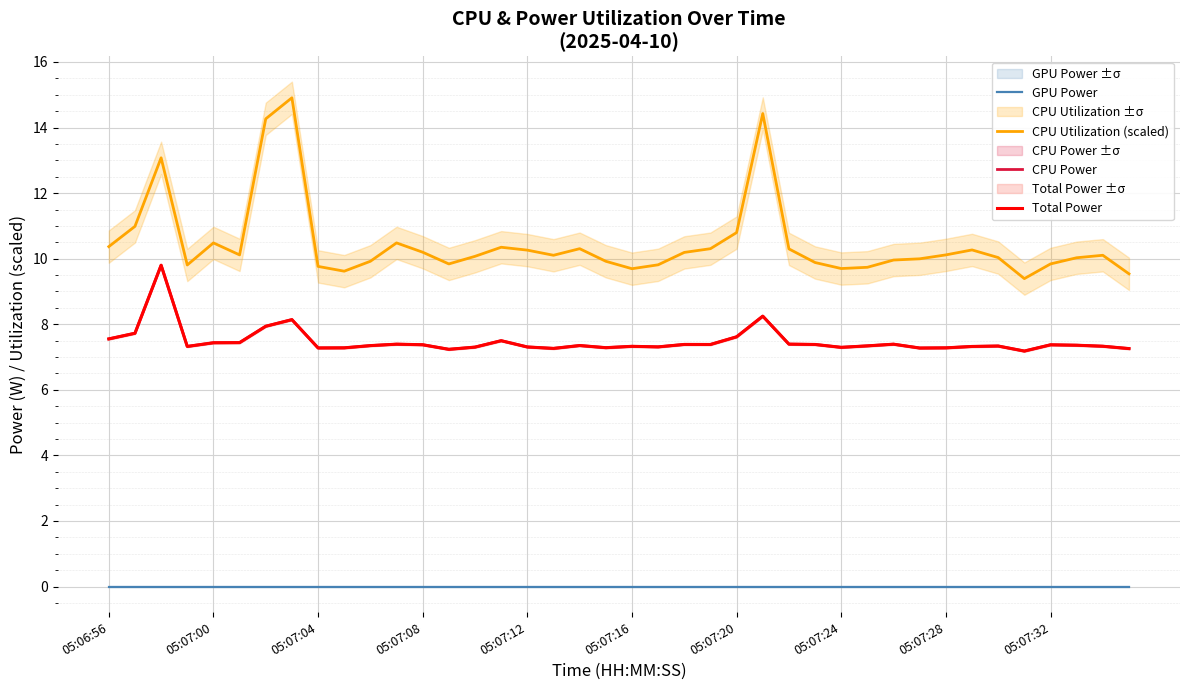

The Total Power series shows 9.9 at 10. True or false?

False